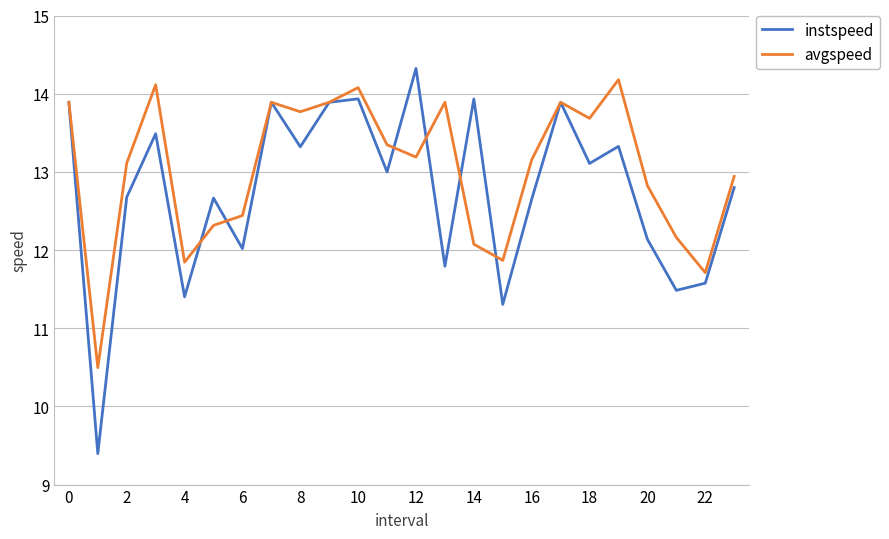

True or false: instspeed has more than 2 interior local peaks.

True